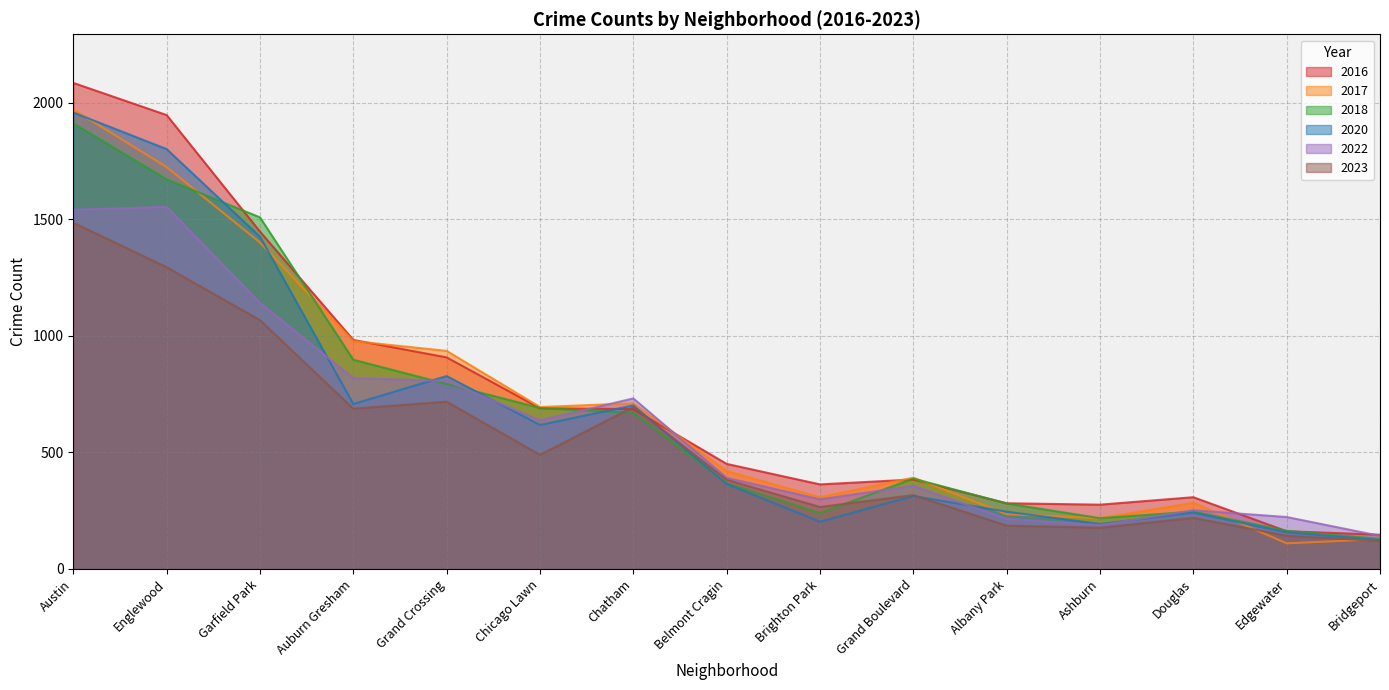

What value does the 2023 series have at Austin?

1486